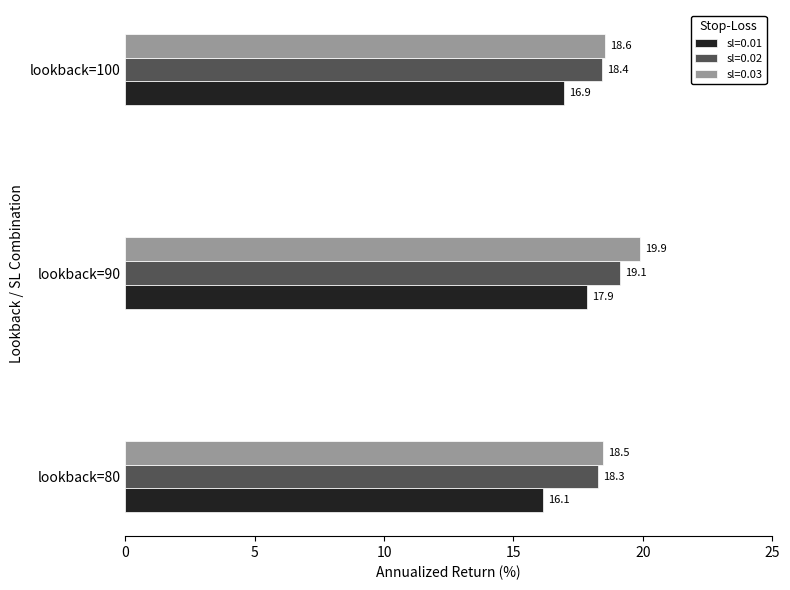

What is the sum of all sl=0.02 values?

55.8